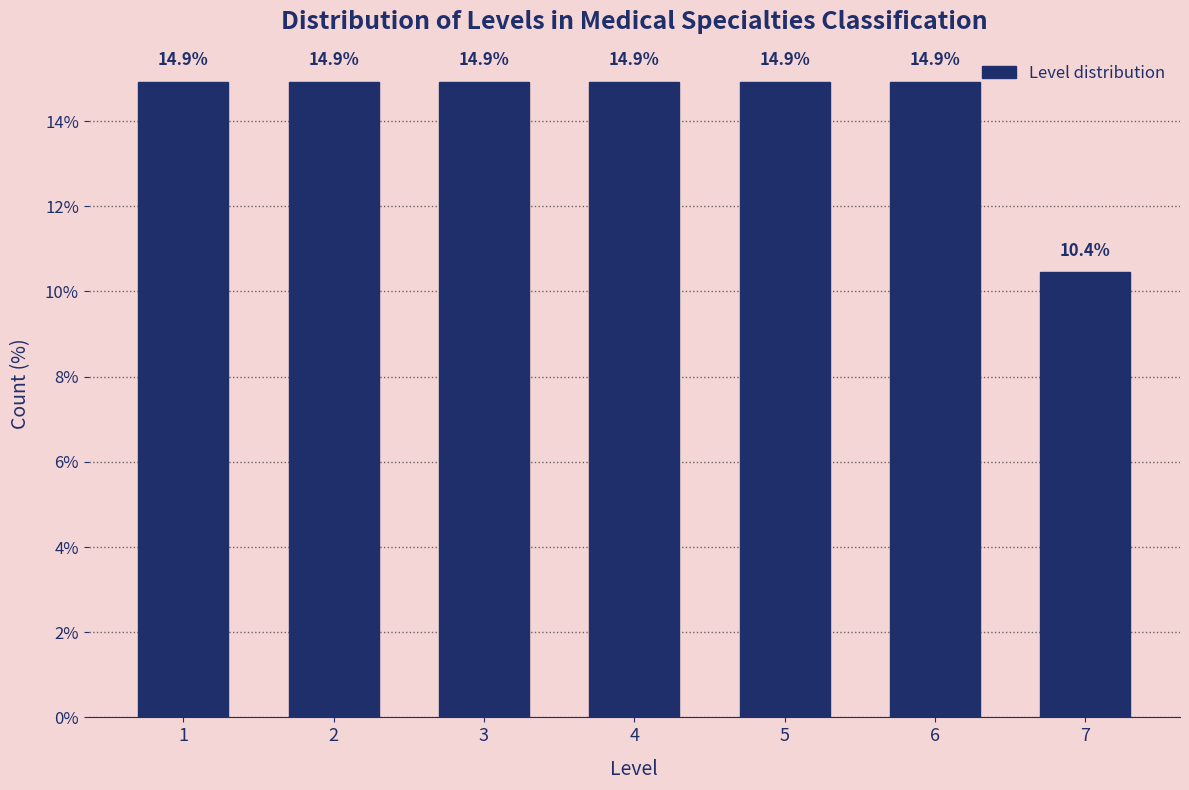

Reading left to right, what are all the values shown in this chart?

14.9	14.9	14.9	14.9	14.9	14.9	10.4